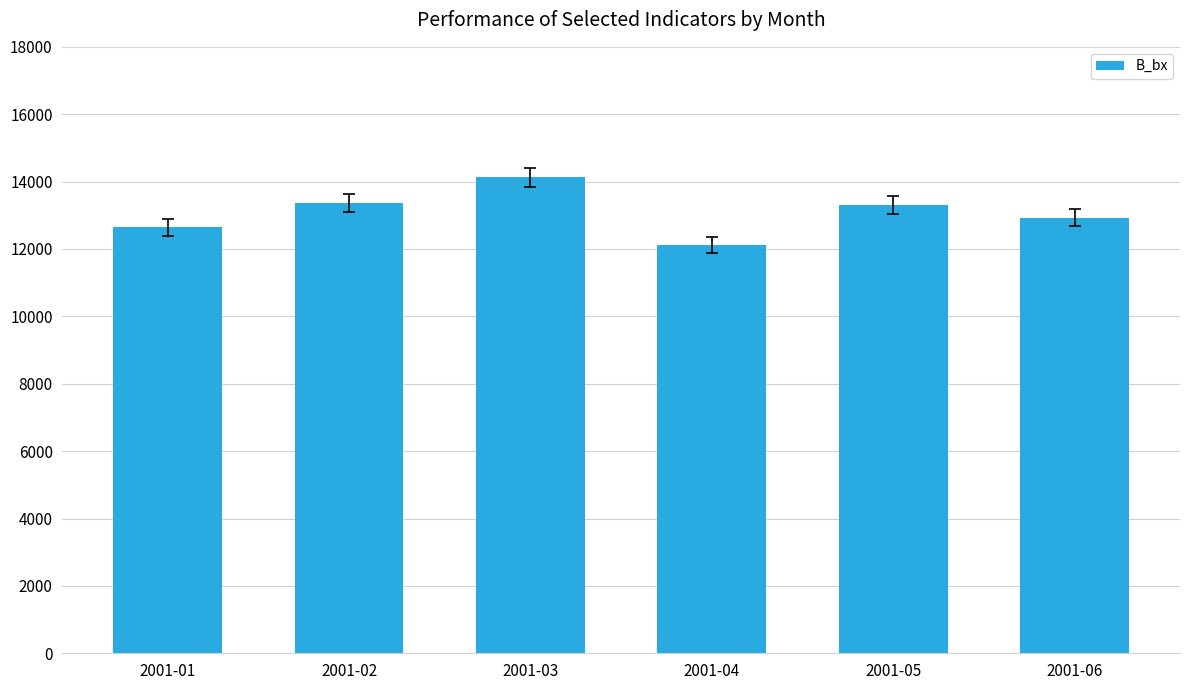

What is the sum of the values at 2001-04 and 2001-06?

25053.1